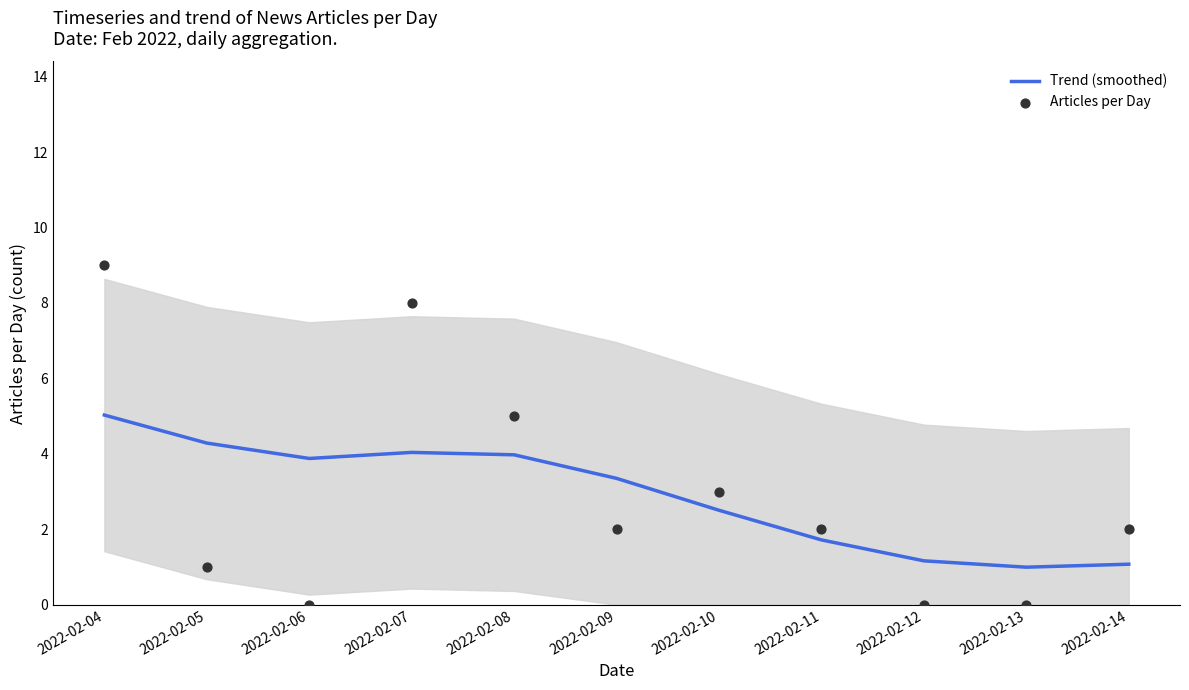

Is the value of Trend (smoothed) at 2022-02-13 greater than the value of Articles per Day at 2022-02-12?

Yes